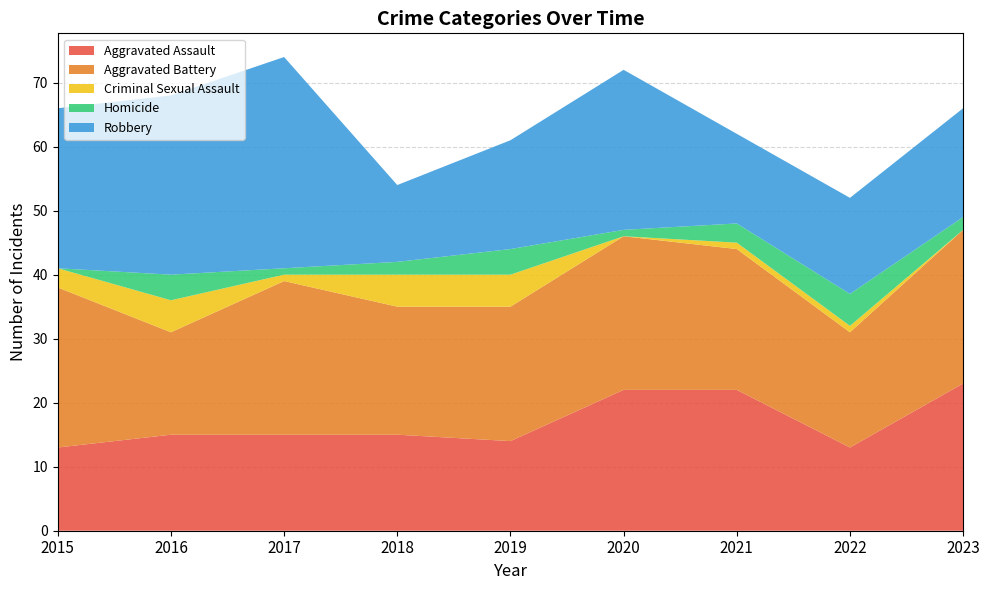

Reading left to right, extract all data points from this chart.

Aggravated Assault: 13	15	15	15	14	22	22	13	23
Aggravated Battery: 25	16	24	20	21	24	22	18	24
Criminal Sexual Assault: 3	5	1	5	5	0	1	1	0
Homicide: 0	4	1	2	4	1	3	5	2
Robbery: 25	28	33	12	17	25	14	15	17